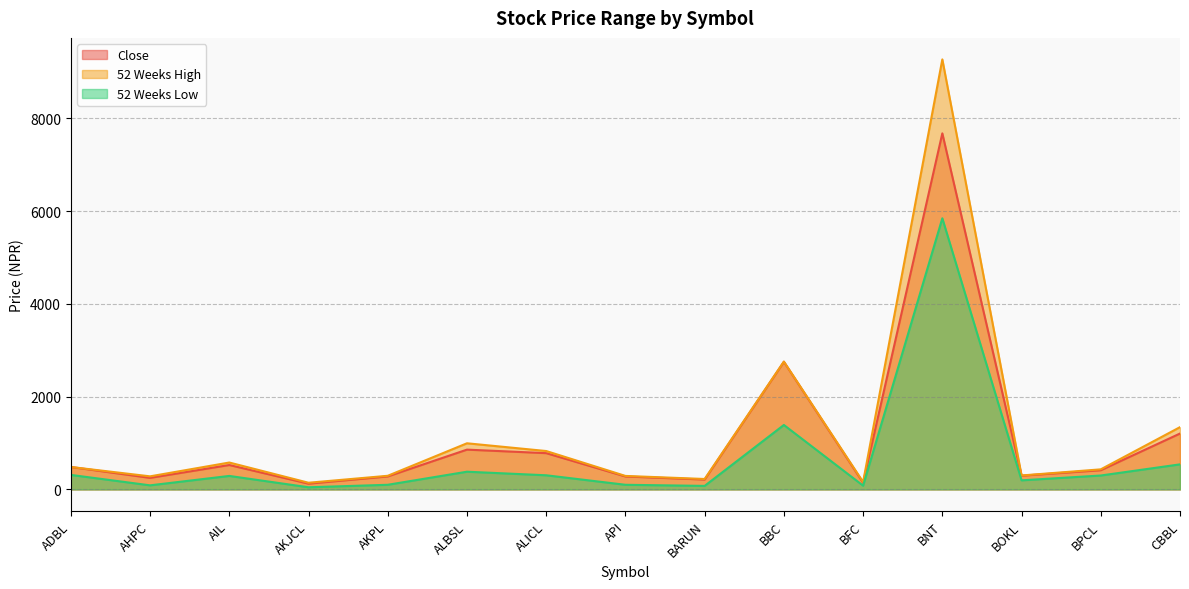

At AKPL, list the series in order from largest to smallest.

52 Weeks High, Close, 52 Weeks Low